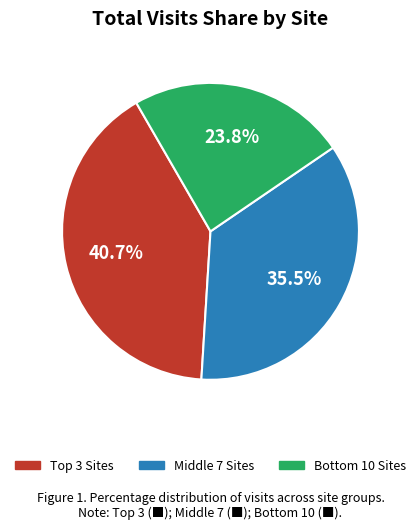

Is there a majority slice in this chart?

No